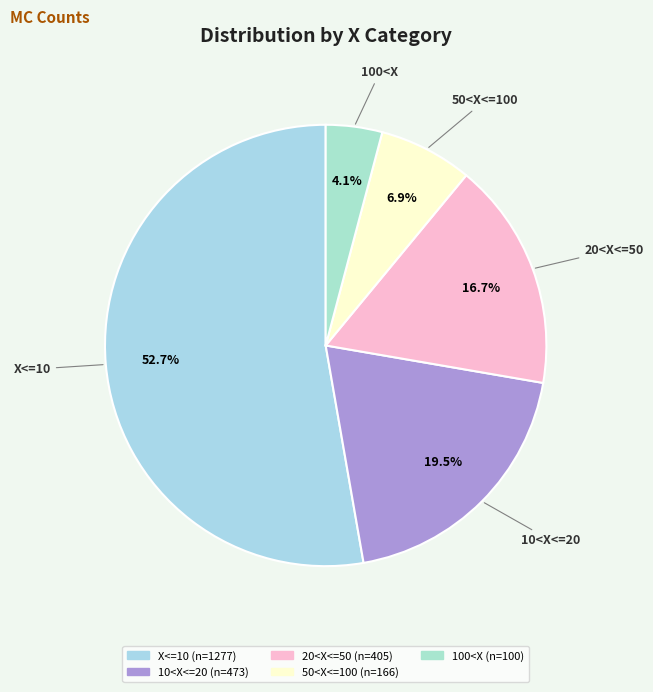

To the nearest percent, what is the difference between the largest and smallest slice percentages?

49%